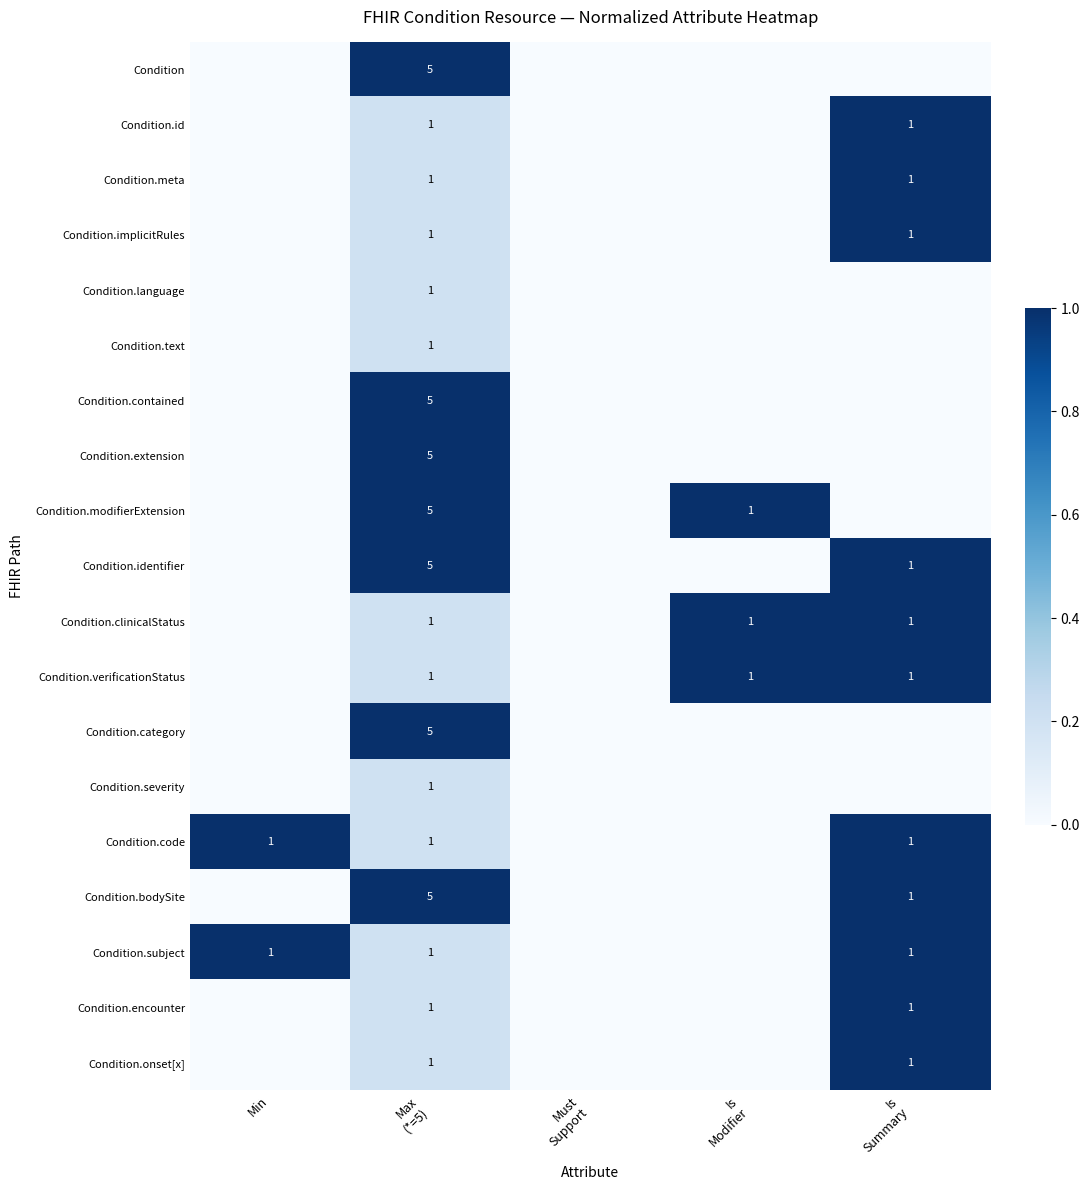

Which category has the lowest value in the Condition.encounter series?

Min